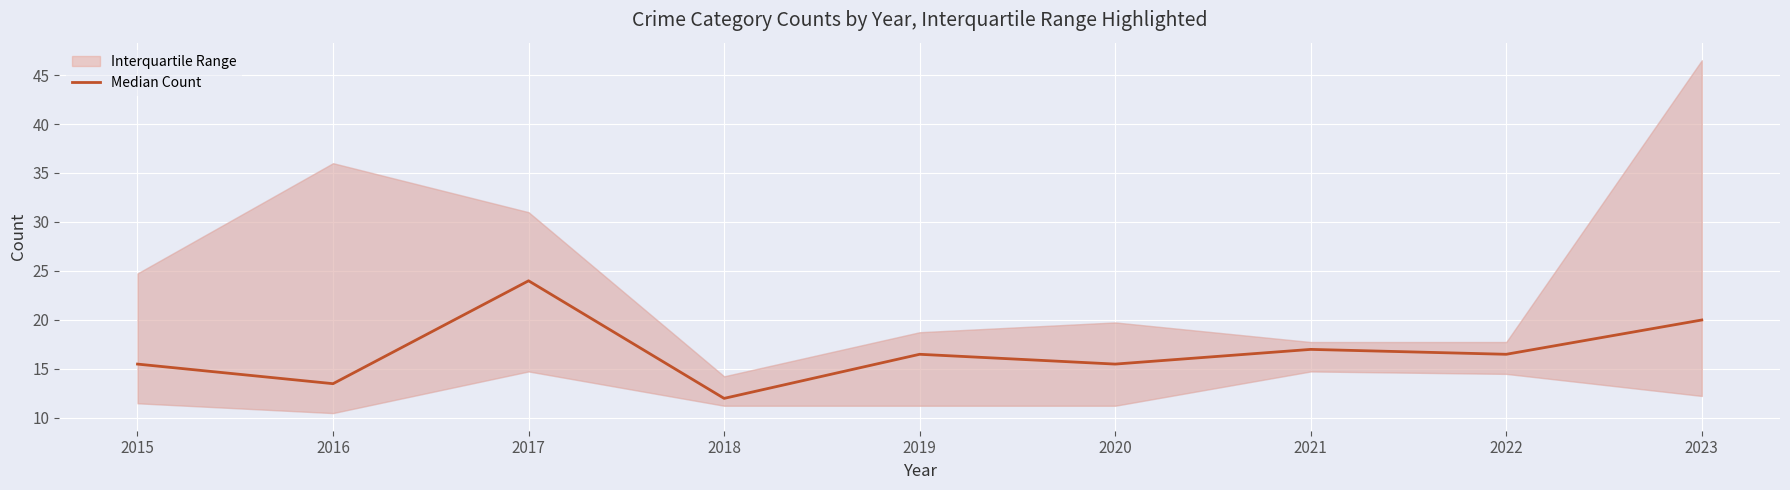

Between 2023 and 2018, which is larger?

2023